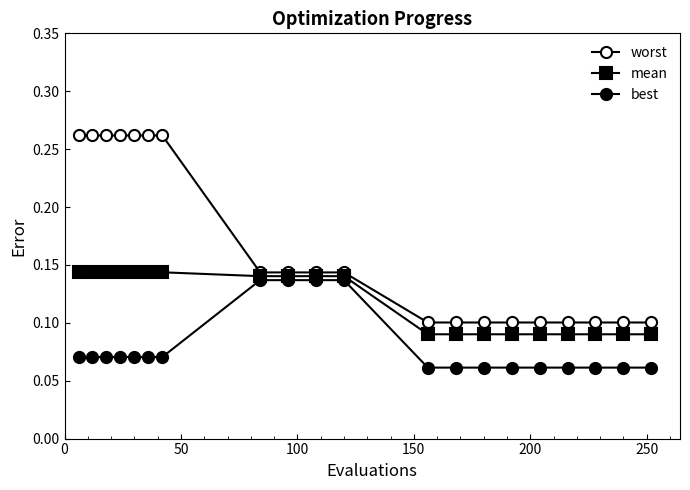

Which series has the widest spread of values?

worst